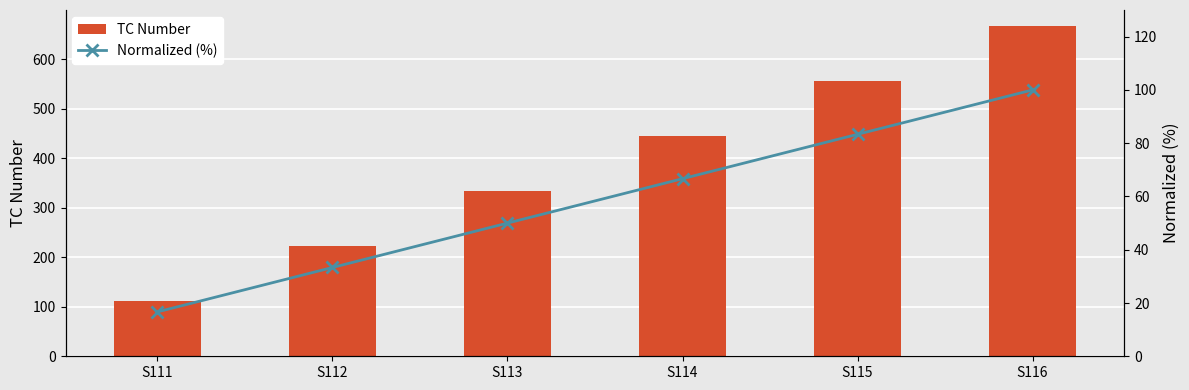

What is the approximate value of TC Number at S111?

111